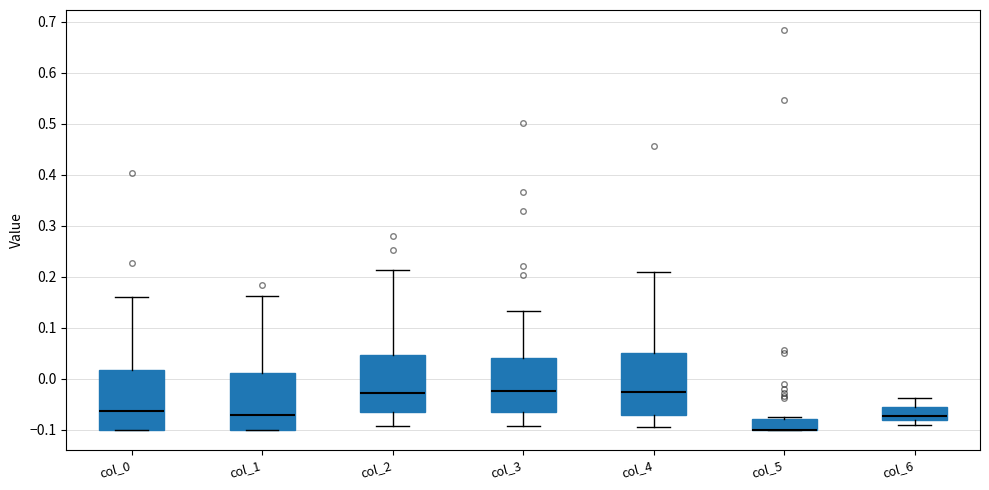

Reading left to right, transcribe this box plot: for each box, give where its median line is, the range the box spans, and where its two whiskers end, as read against the y-axis. The values are not printed on the chart, so give them approximately, as read against the axis.

col_0: median -0.06, box -0.10 to 0.02, whiskers -0.10 to 0.16
col_1: median -0.07, box -0.10 to 0.01, whiskers -0.10 to 0.16
col_2: median -0.03, box -0.06 to 0.05, whiskers -0.09 to 0.21
col_3: median -0.02, box -0.07 to 0.04, whiskers -0.09 to 0.13
col_4: median -0.03, box -0.07 to 0.05, whiskers -0.09 to 0.21
col_5: median -0.10 (drawn on the box's lower edge), box -0.10 to -0.08, whiskers -0.10 to -0.08 (just above the box's upper edge)
col_6: median -0.07, box -0.08 to -0.05, whiskers -0.09 to -0.04